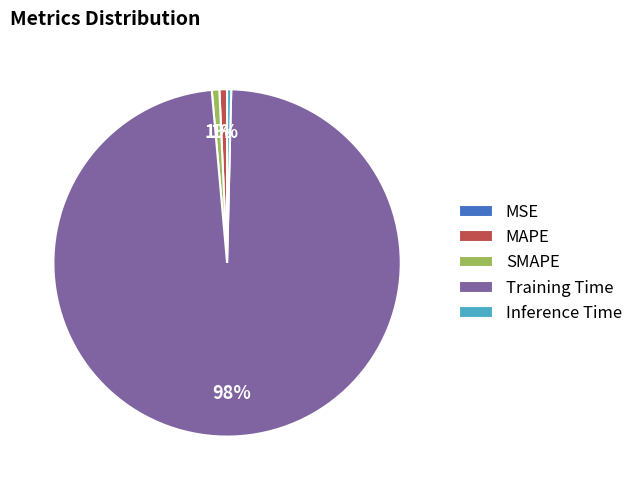

True or false: Inference Time accounts for 0% of the total.

True